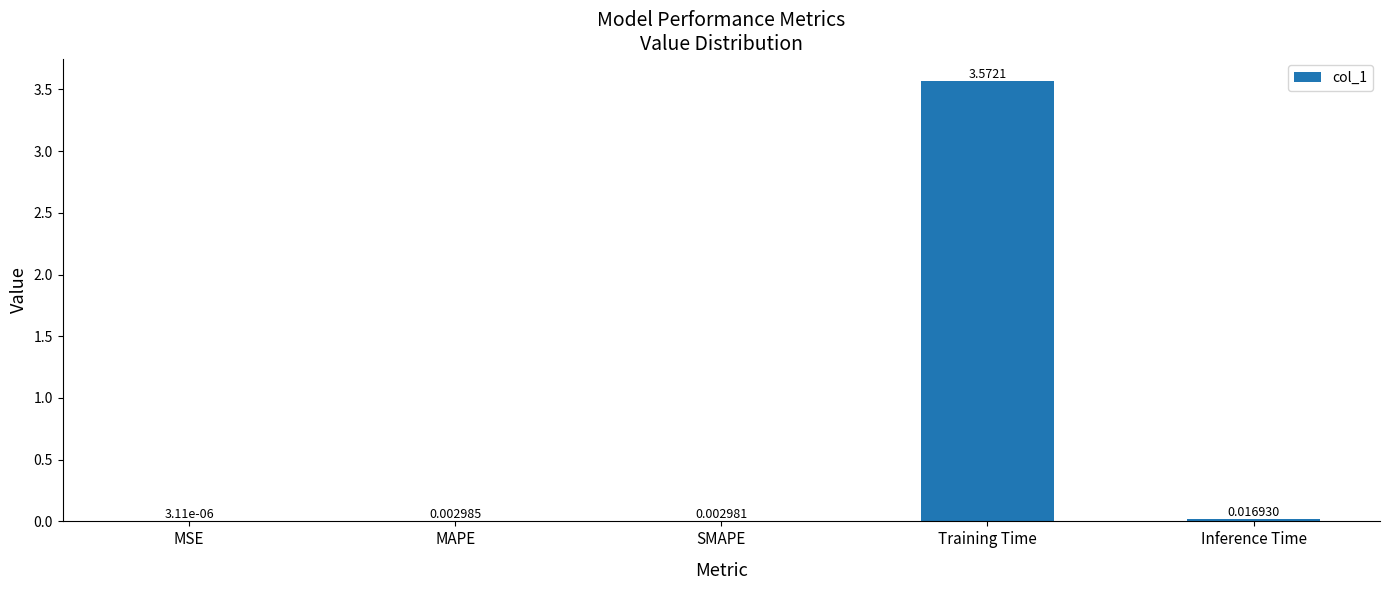

Which has a higher value, MSE or MAPE?

MAPE